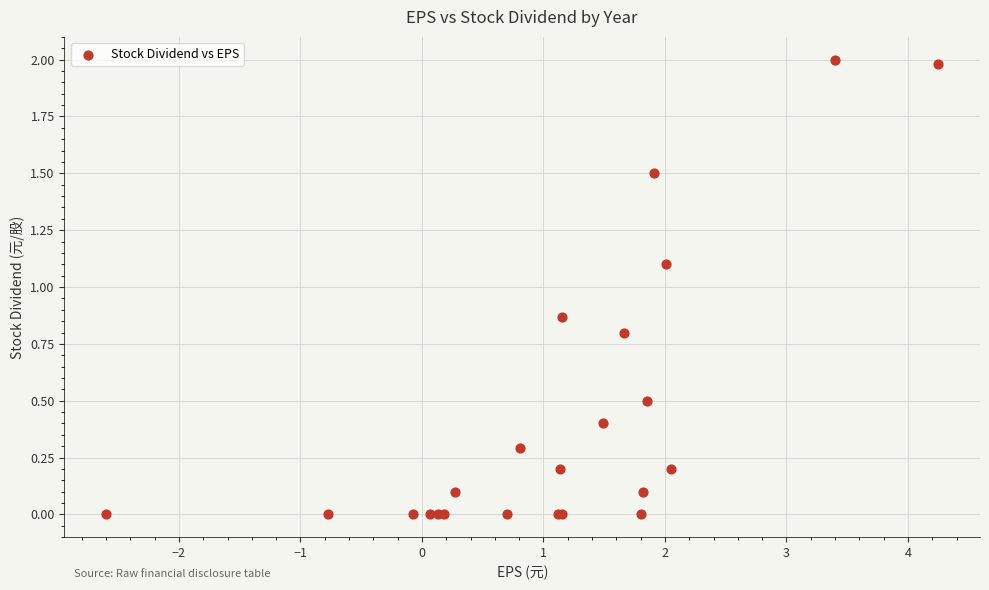

What Y value in the scatter plot is closest to 1?

1.1